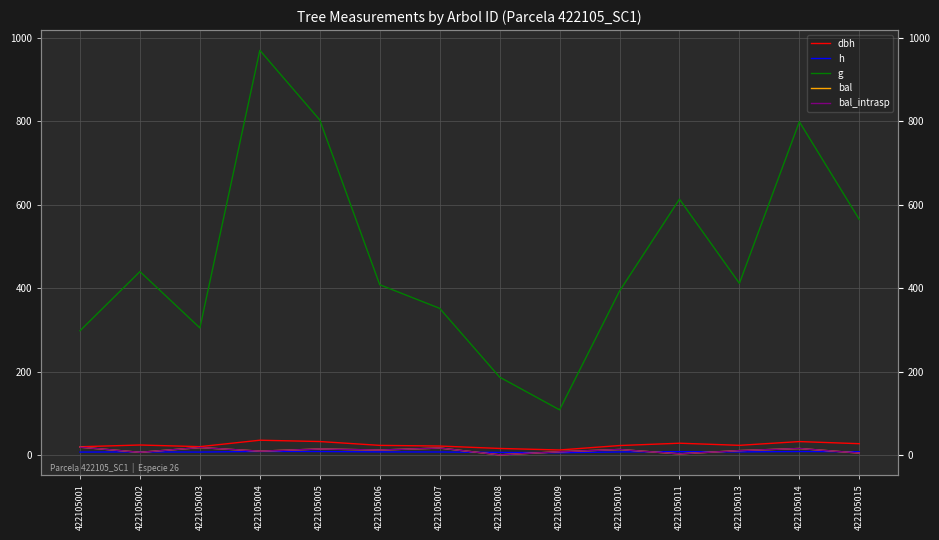

Reading left to right, extract all data points from this chart.

dbh: 422105001=19.5	422105002=23.7	422105003=19.7	422105004=35.2	422105005=32.0	422105006=22.8	422105007=21.2	422105008=15.4	422105009=11.7	422105010=22.4	422105011=27.9	422105013=22.9	422105014=31.9	422105015=26.8
h: 422105001=6.7	422105002=7.2	422105003=6.7	422105004=8.2	422105005=8.0	422105006=7.1	422105007=6.9	422105008=5.9	422105009=5.1	422105010=7.1	422105011=7.7	422105013=7.1	422105014=8.0	422105015=7.5
g: 422105001=297.8	422105002=439.8	422105003=304.6	422105004=970.7	422105005=803.6	422105006=408.2	422105007=351.6	422105008=186.6	422105009=108.0	422105010=392.9	422105011=613.5	422105013=411.6	422105014=799.4	422105015=564.8
bal: 422105001=18.5	422105002=6.1	422105003=17.5	422105004=8.9	422105005=14.1	422105006=11.6	422105007=16.4	422105008=0.0	422105009=7.5	422105010=12.9	422105011=2.4	422105013=10.3	422105014=15.3	422105015=4.3
bal_intrasp: 422105001=18.5	422105002=6.1	422105003=17.5	422105004=8.9	422105005=14.1	422105006=11.6	422105007=16.4	422105008=0.0	422105009=7.5	422105010=12.9	422105011=2.4	422105013=10.3	422105014=15.3	422105015=4.3